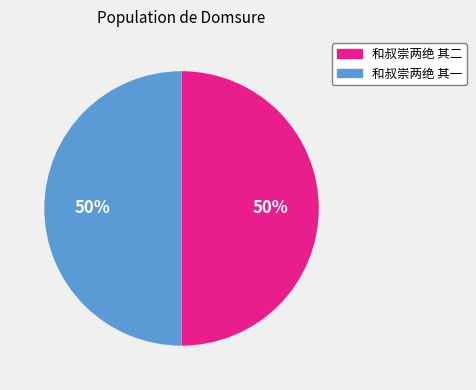

Approximately how many times larger is the value at 和叔崇两绝 其二 compared to 和叔崇两绝 其一?

1.0